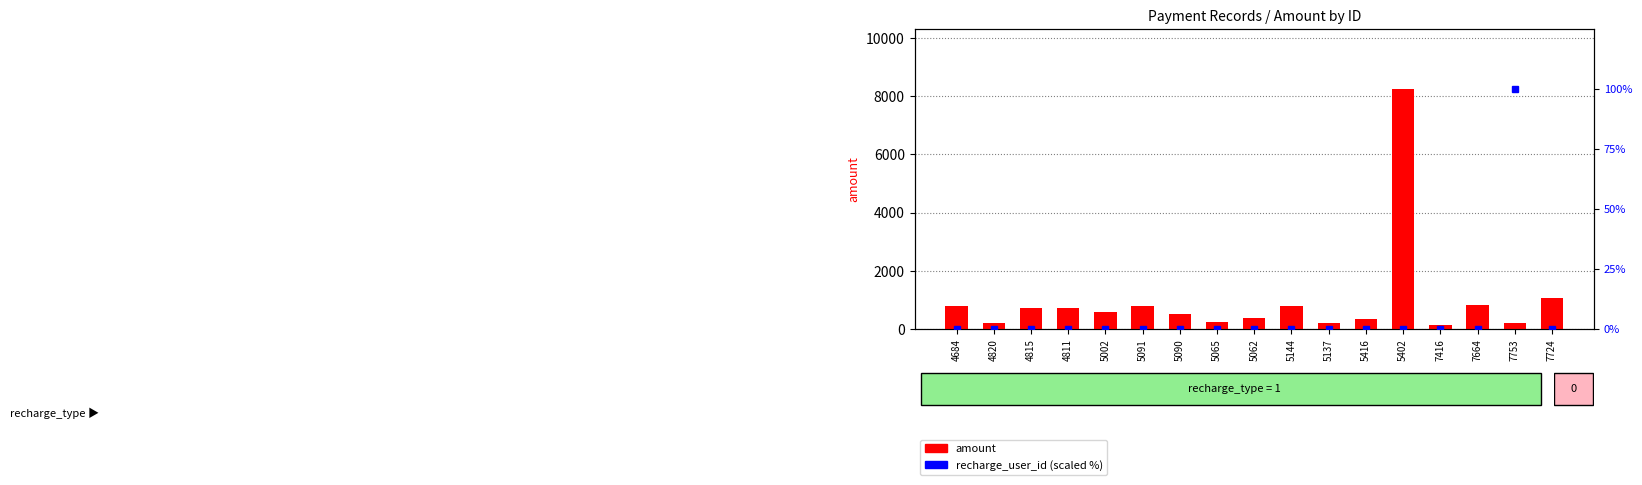

True or false: the data shows 396.0 at 5062.

True